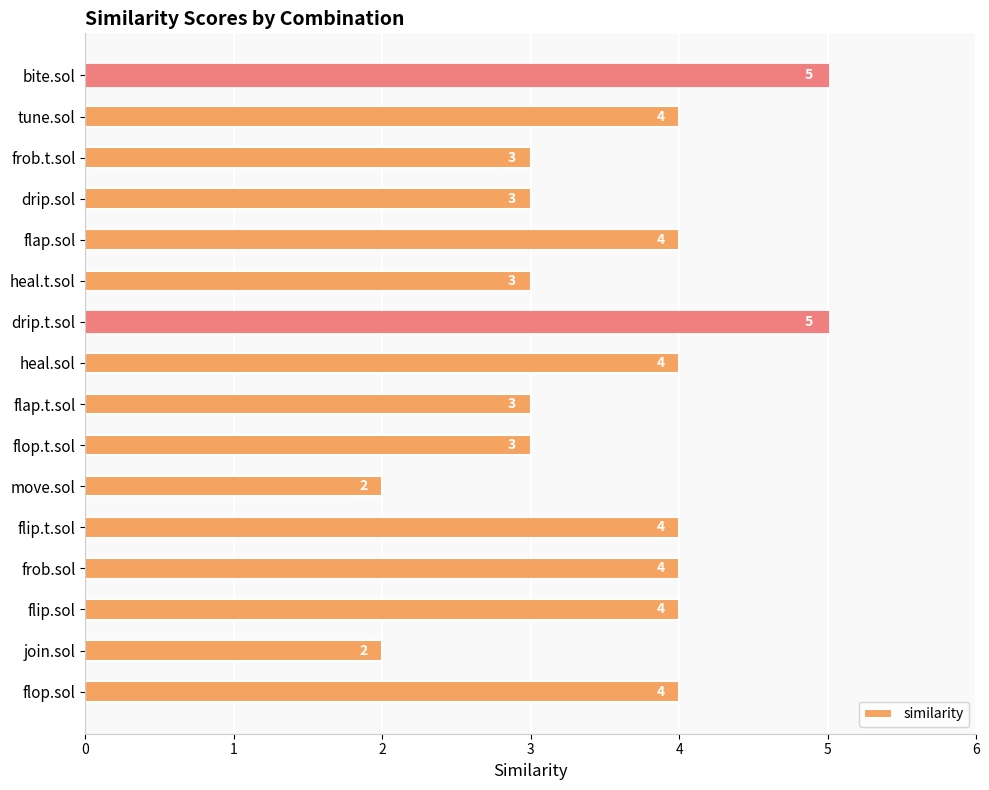

What is the difference between the maximum and minimum values?

3